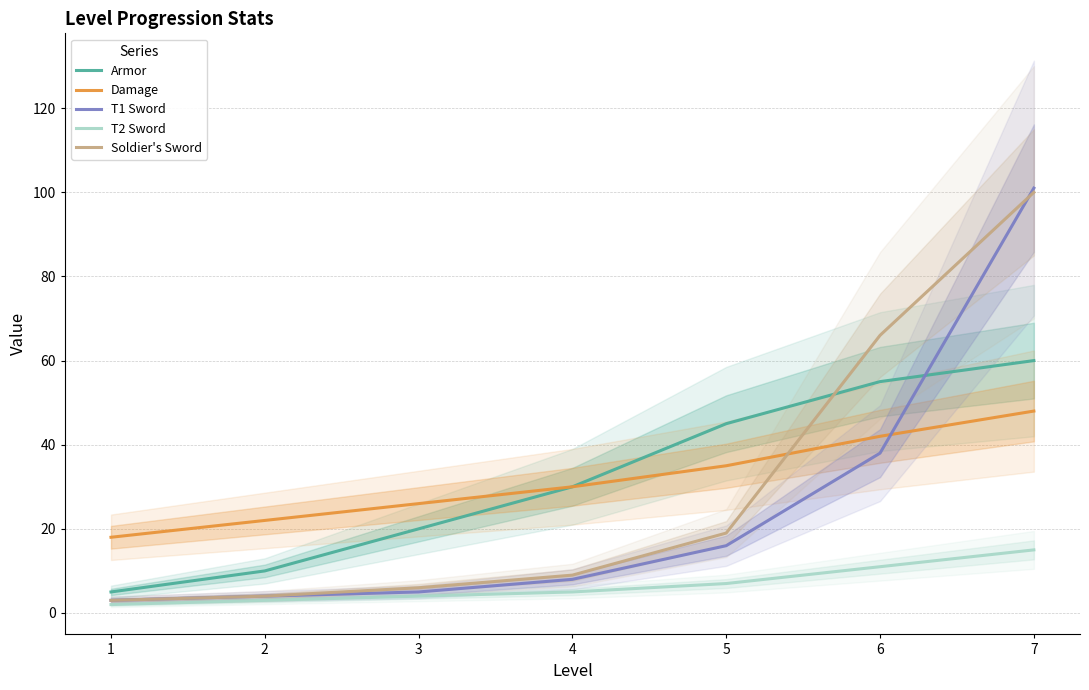

How many values in the Soldier's Sword series are below 9?

3